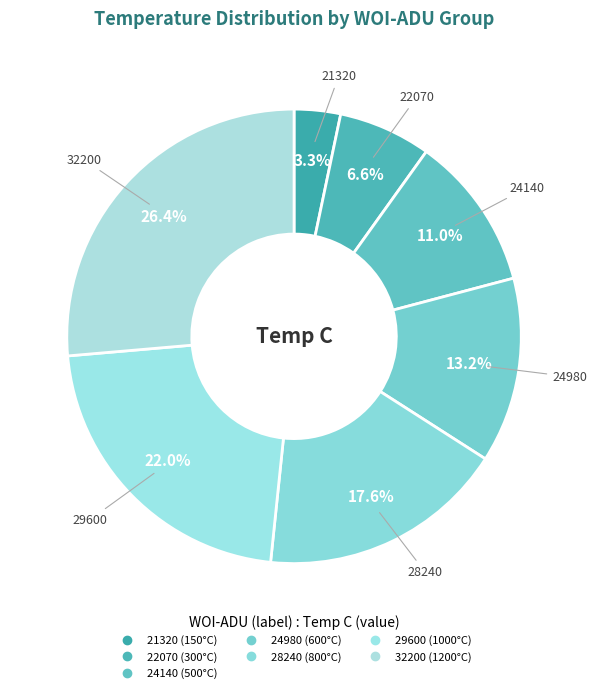

Does 28240 account for over 50% of the chart?

No